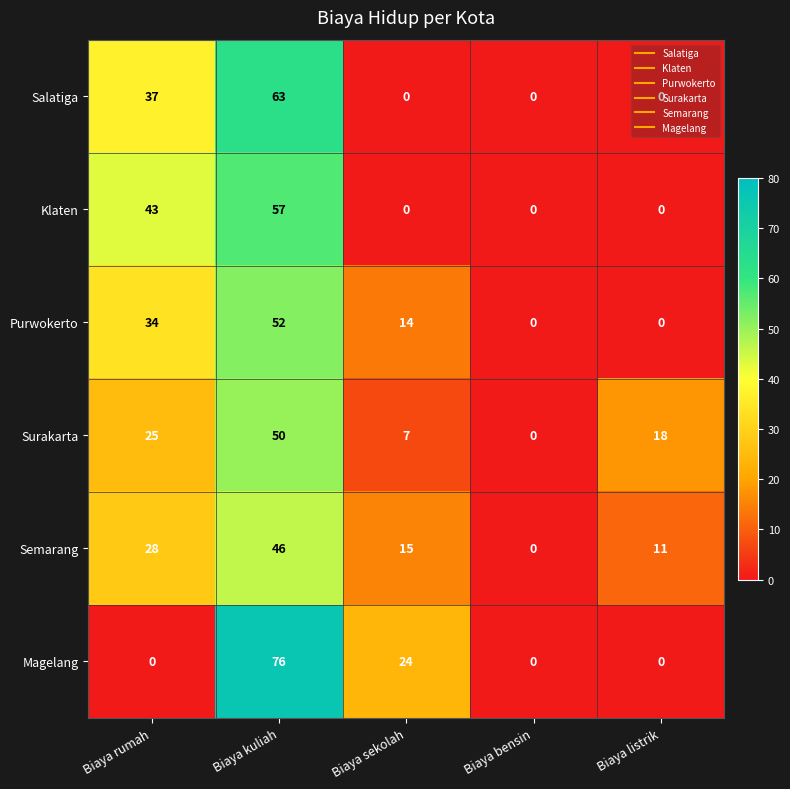

What is the average value of the Salatiga series?

20